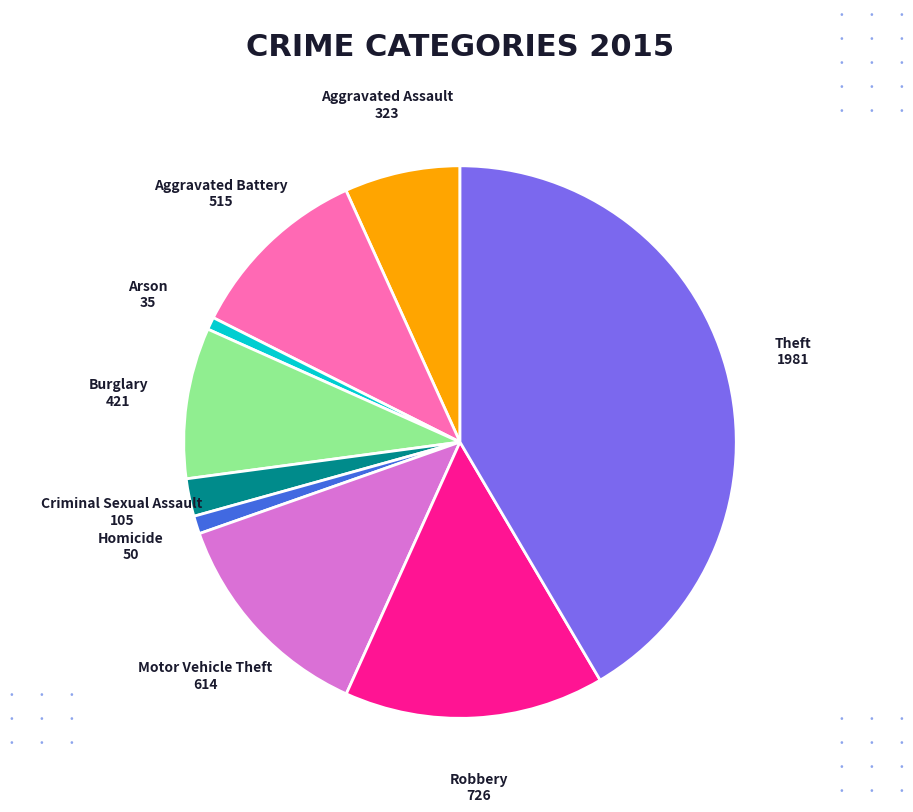

Is there any slice that represents more than half of the pie?

No